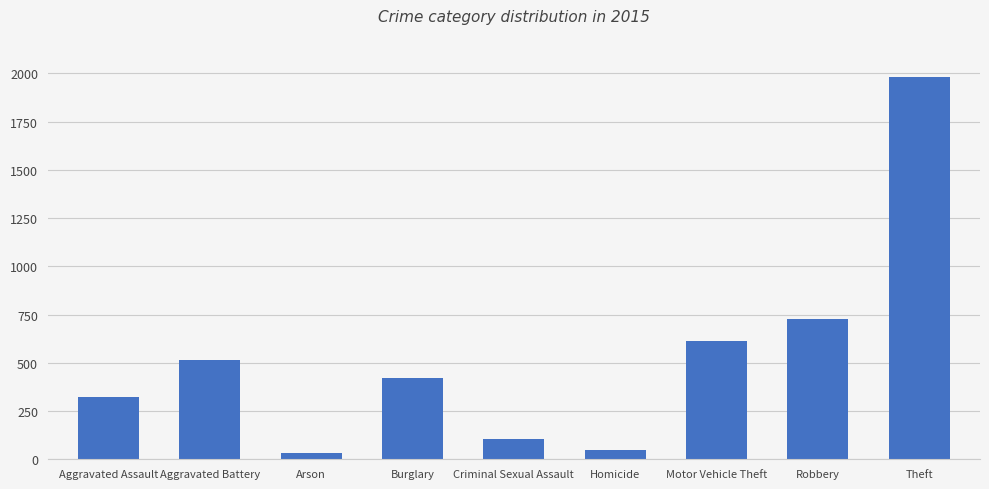

What is the ratio of the value at Theft to the value at Criminal Sexual Assault?

18.9